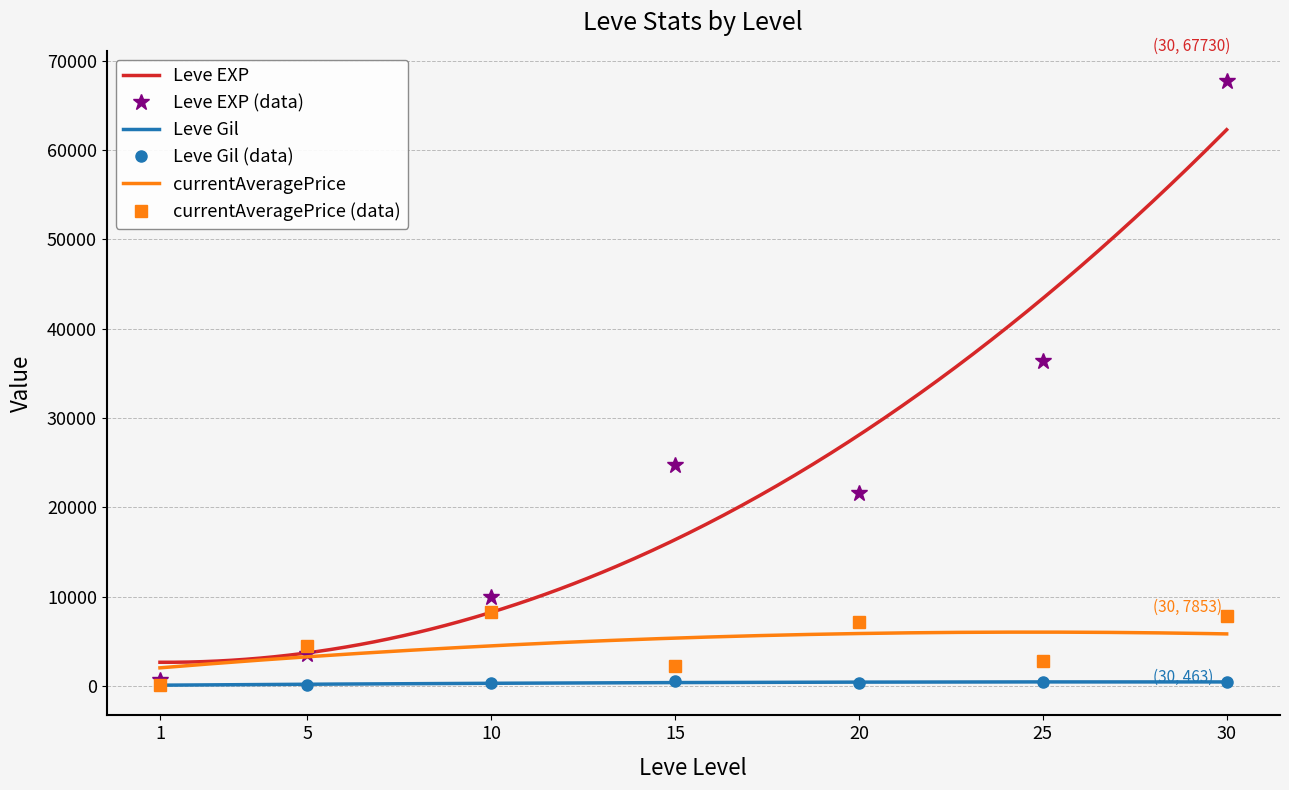

What is the sum of all Leve EXP values?

164730